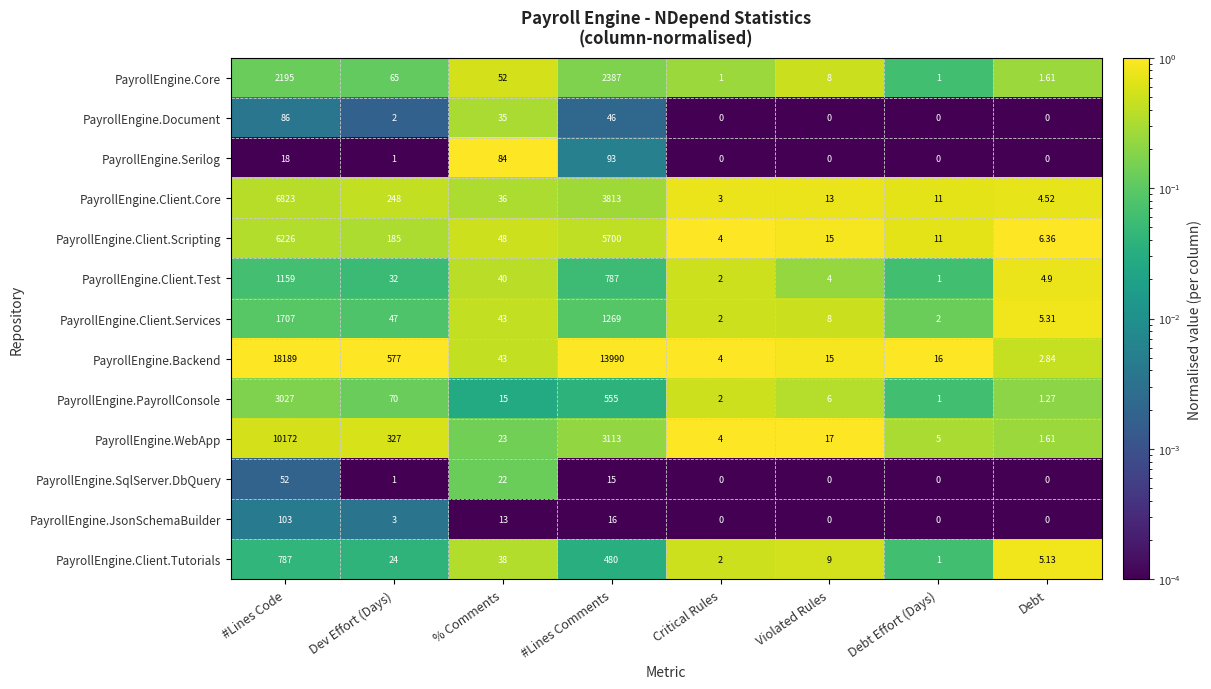

What is the spread (max minus min) of values at Dev Effort (Days)?

576.0